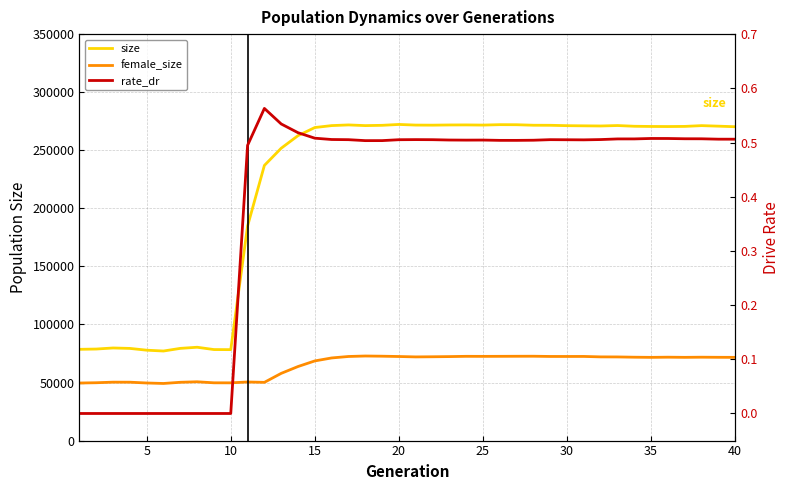

What is the maximum value for rate_dr?

0.6